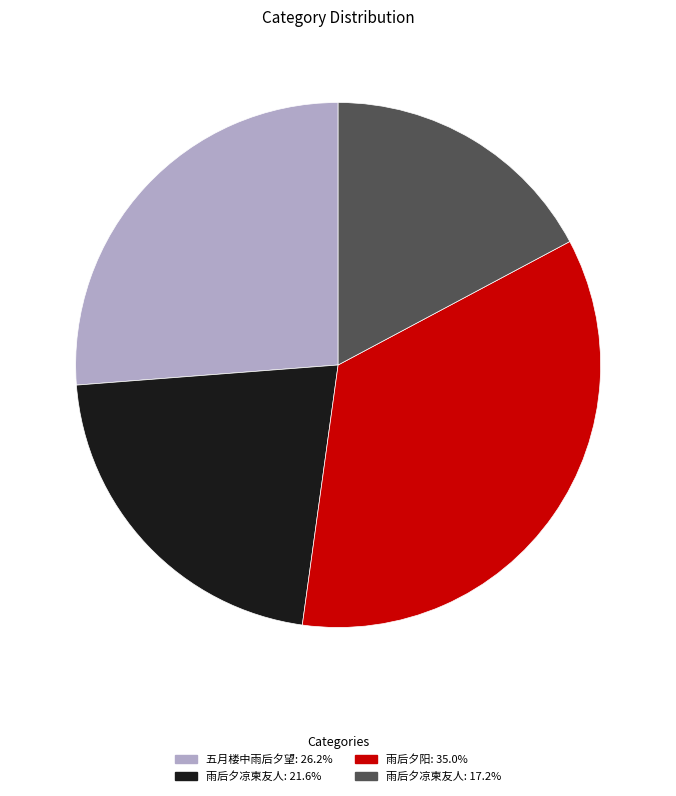

Does any single category account for the majority?

No